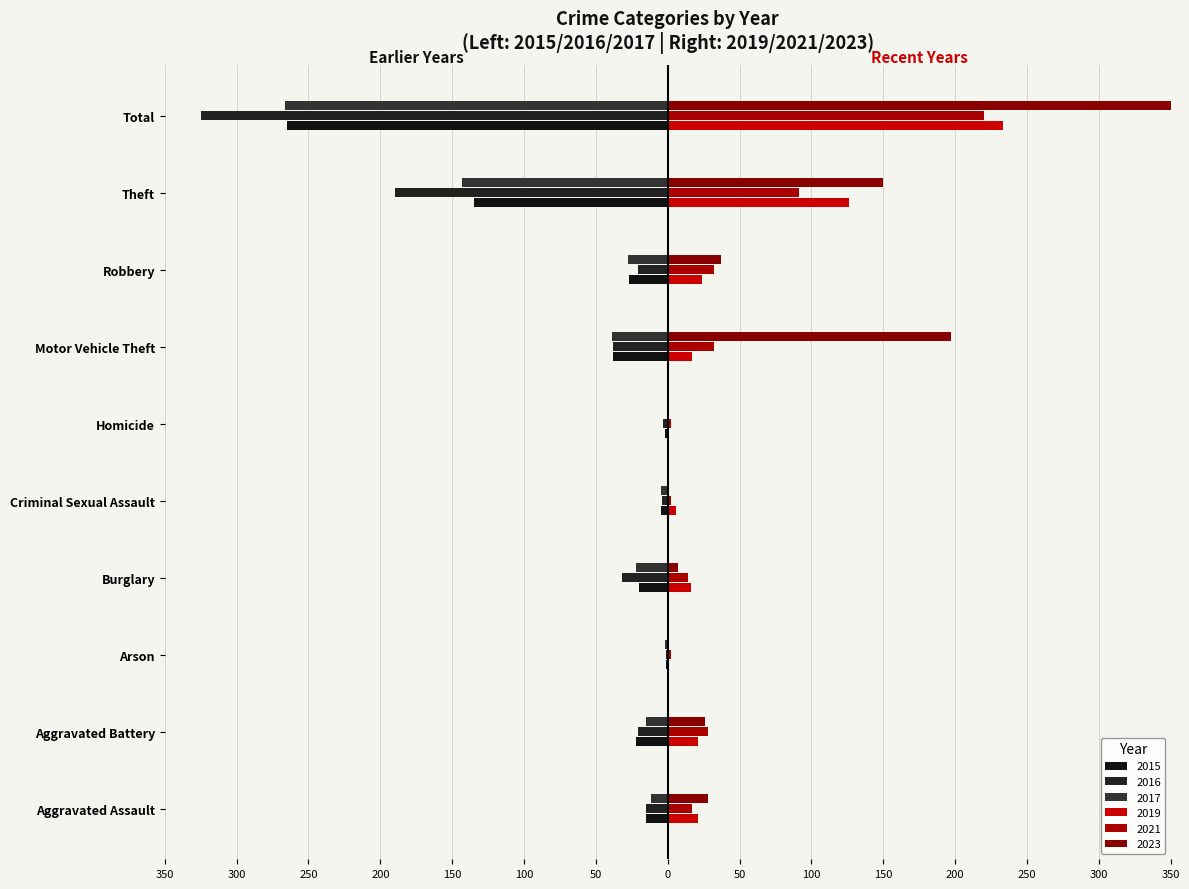

What is the label of the 6th bar from the right?

Criminal Sexual Assault